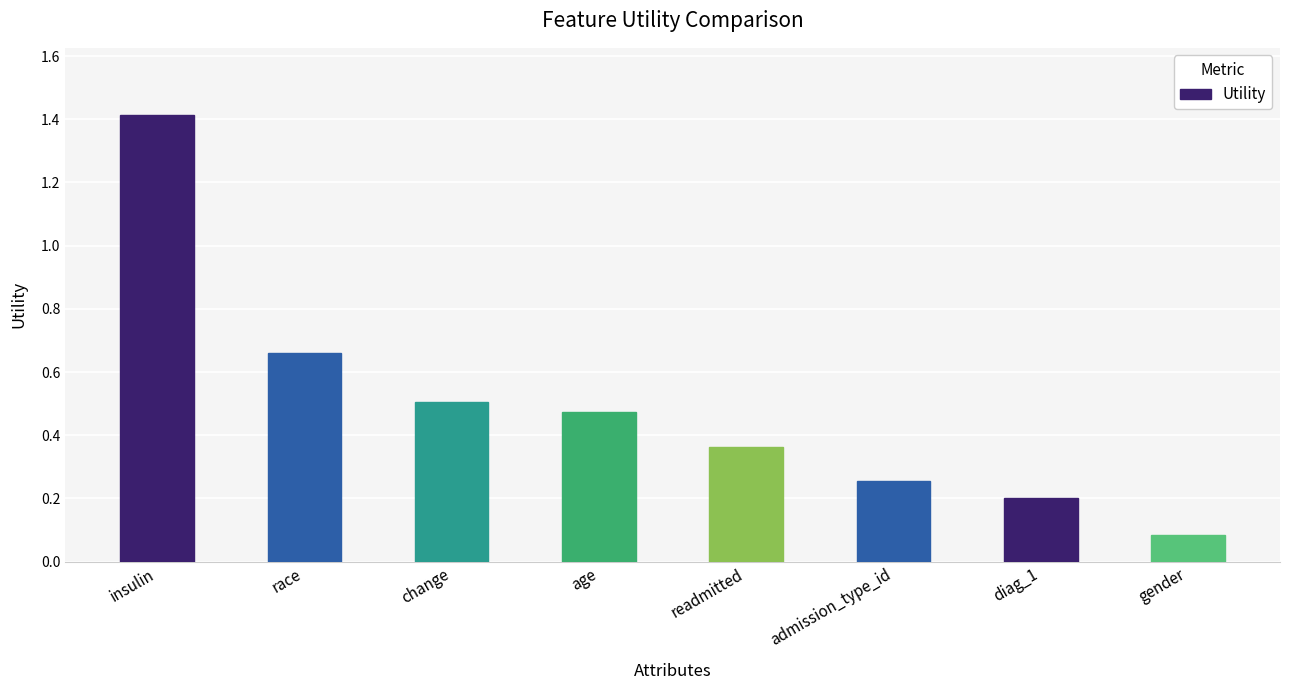

List the labels in order of value, largest first.

insulin, race, change, age, readmitted, admission_type_id, diag_1, gender